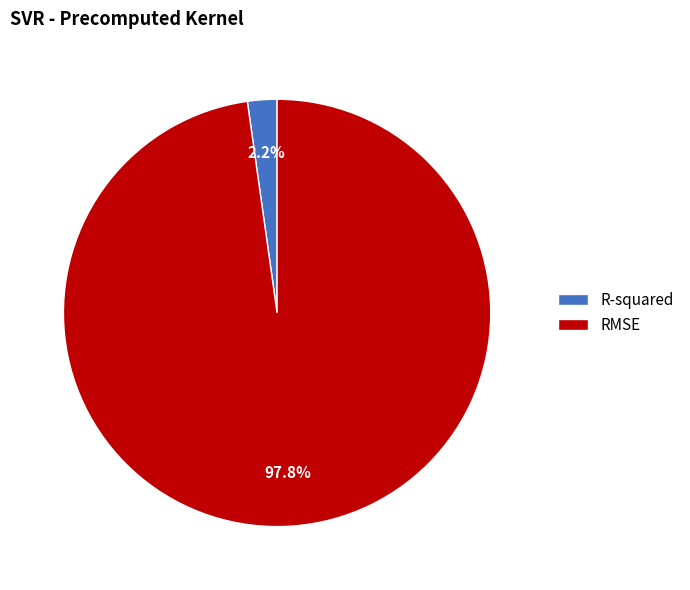

Which slice is the largest?

RMSE